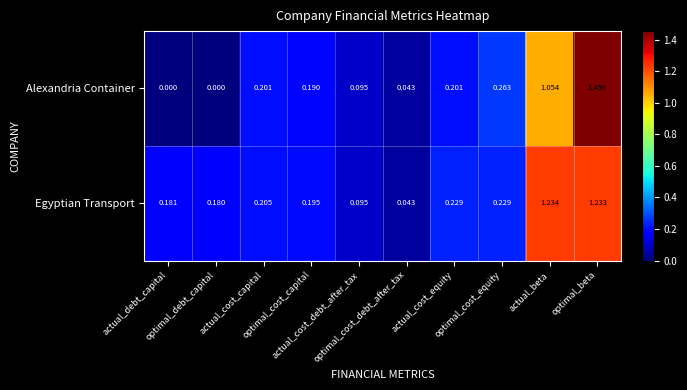

At optimal_debt_capital, list the series in order from largest to smallest.

Egyptian Transport, Alexandria Container